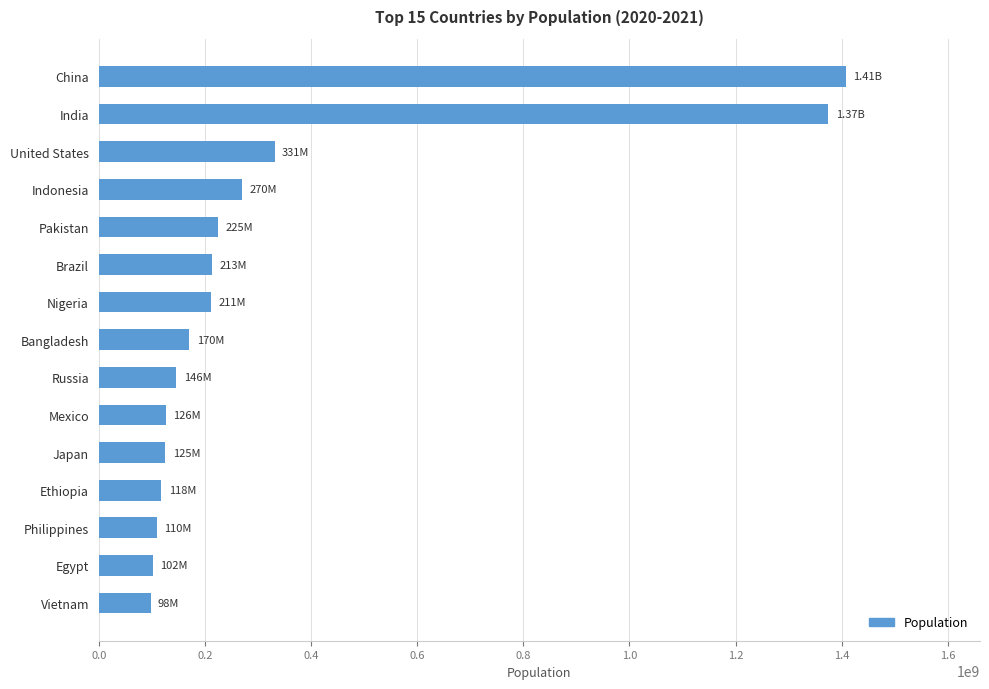

At which label is the value closest to 752375120?

United States